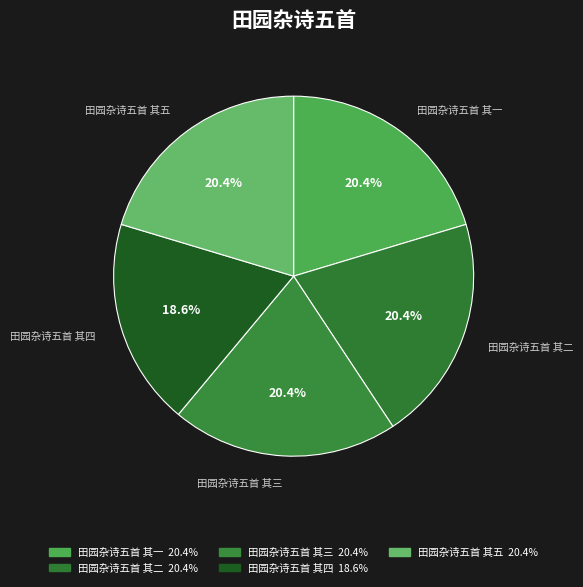

How many segments does this pie chart have?

5